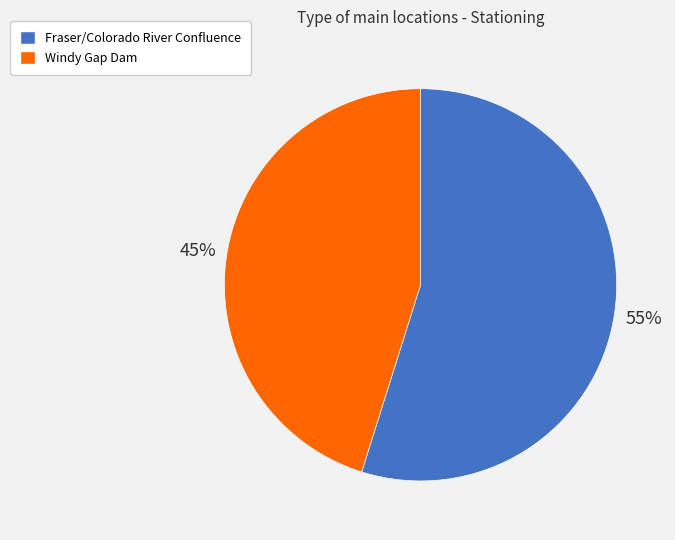

What is the ratio of the value at Fraser/Colorado River Confluence to the value at Windy Gap Dam?

1.2